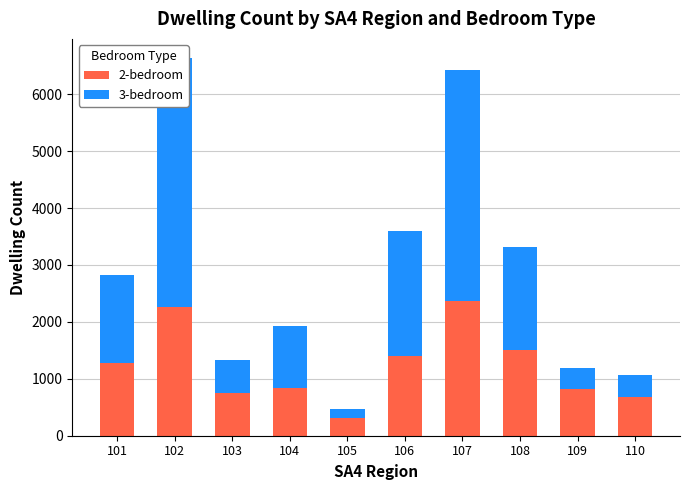

Reading right to left, transcribe all the data shown in this chart.

2-bedroom: 685	818	1503	2370	1403	308	838	745	2264	1278
3-bedroom: 375	373	1813	4049	2191	170	1085	592	4377	1546